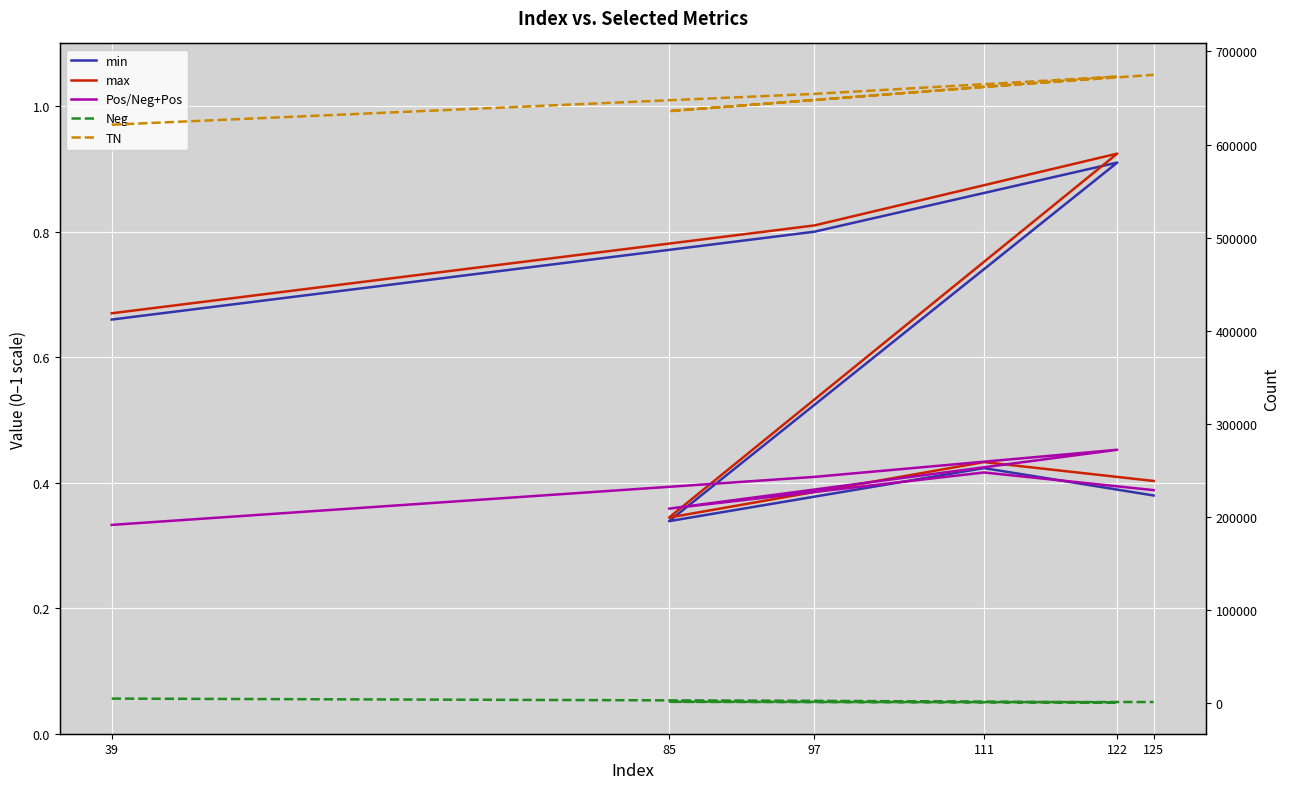

What is the spread (max minus min) of values at 39?

621380.7